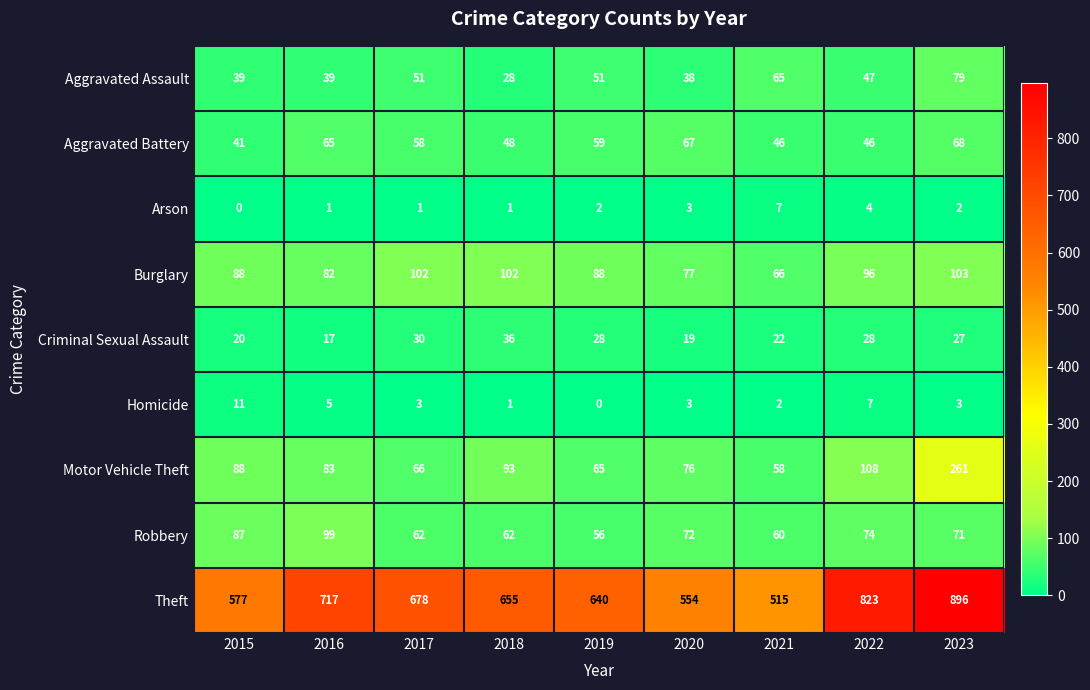

What is the sum of all Motor Vehicle Theft values?

898